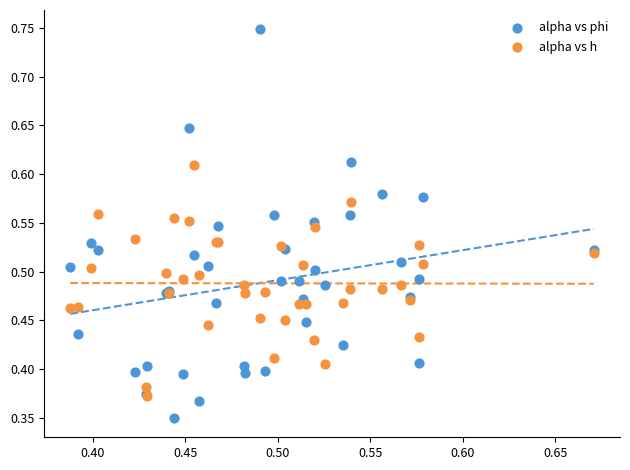

What are all the series names shown in the legend?

alpha vs phi, alpha vs h